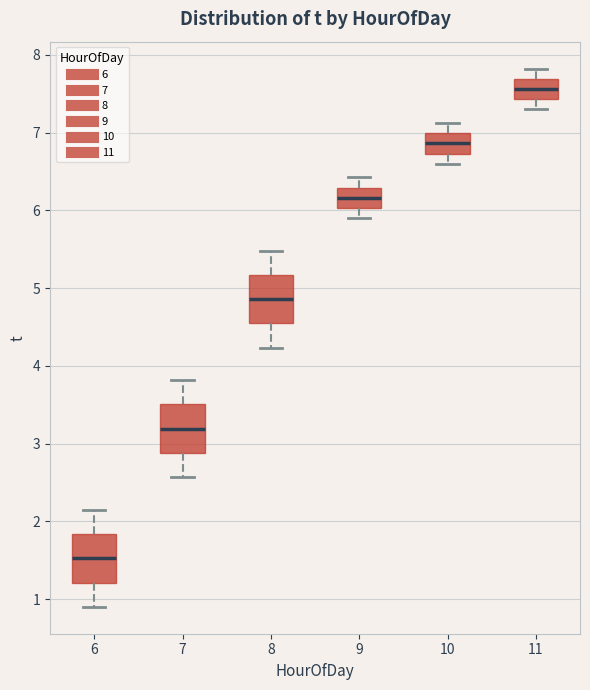

Which box has the highest median line?

11